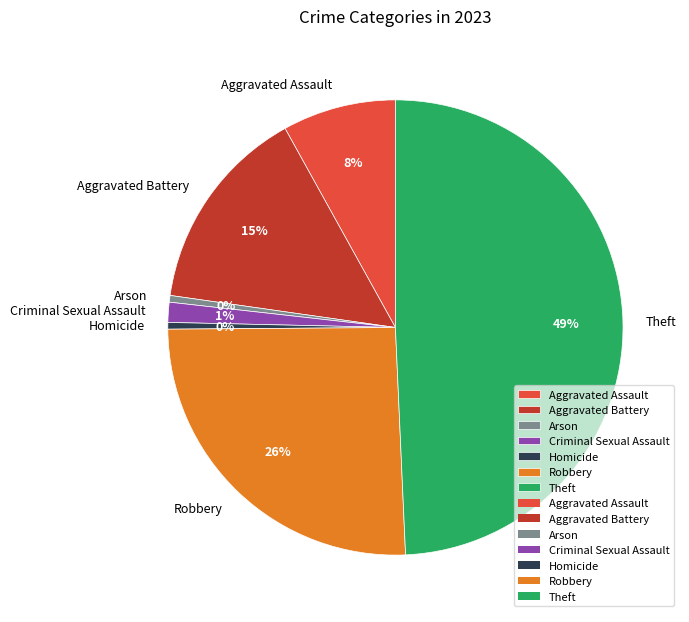

To the nearest percent, what is the average slice percentage?

14%